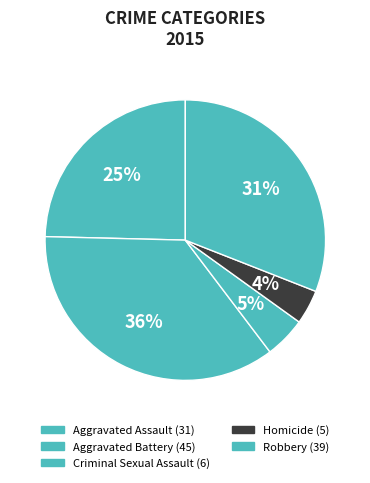

What is the ratio of the value at Aggravated Battery to the value at Robbery?

1.2